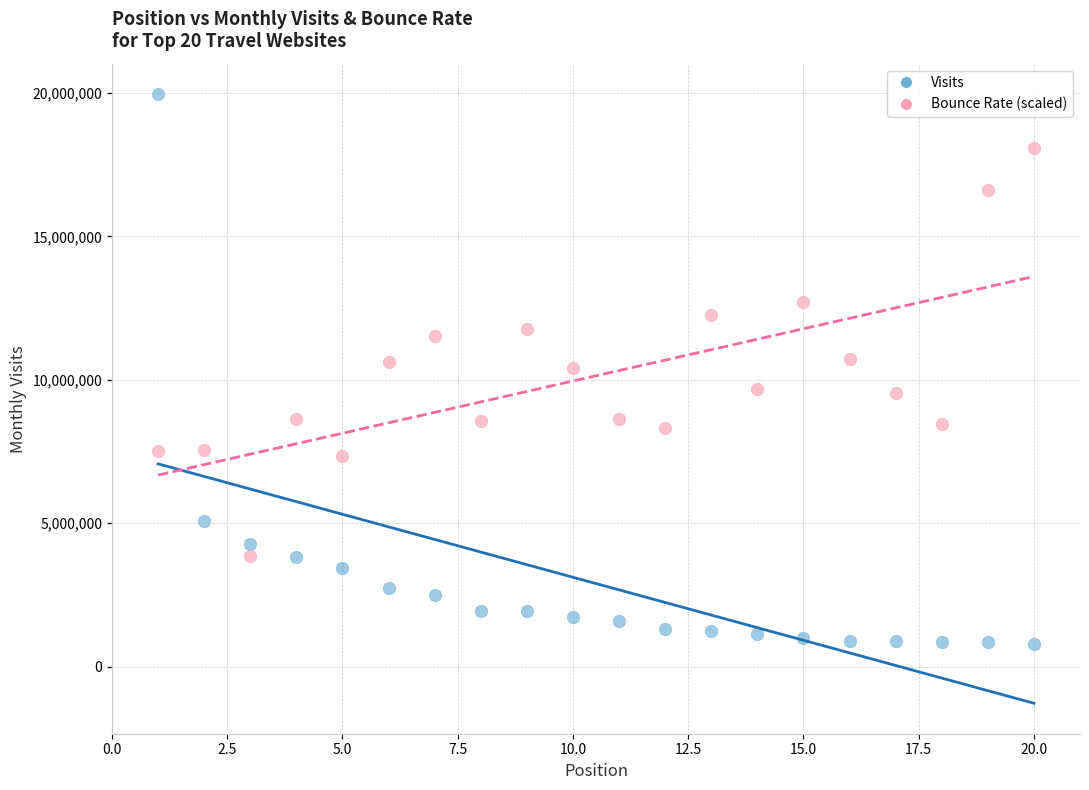

Across all data points, what is the range of Y values (max minus min)?

19186229.0